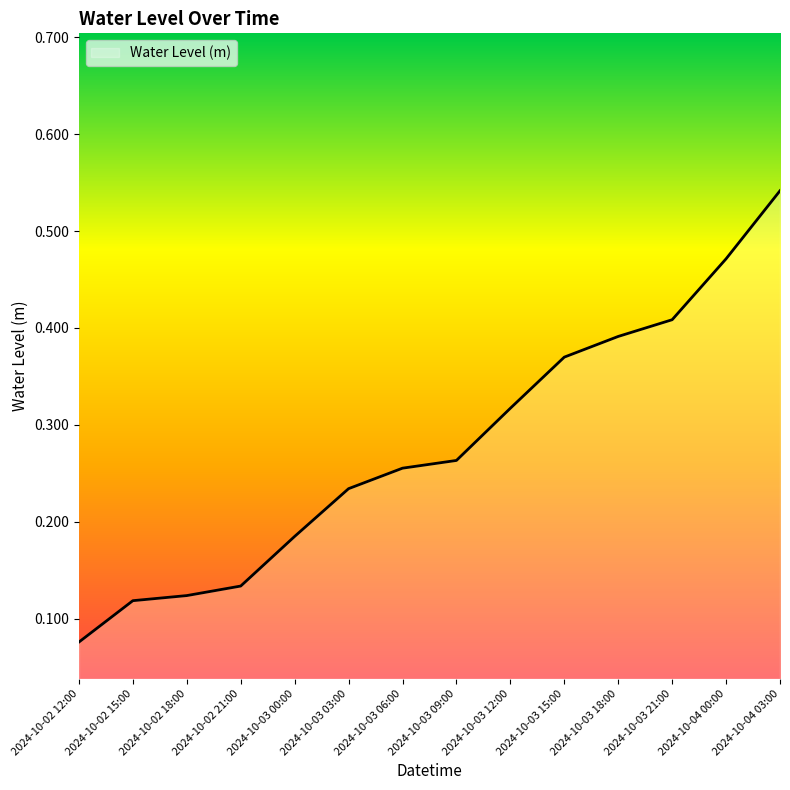

At which category does the chart reach its peak across all series?

2024-10-04 03:00